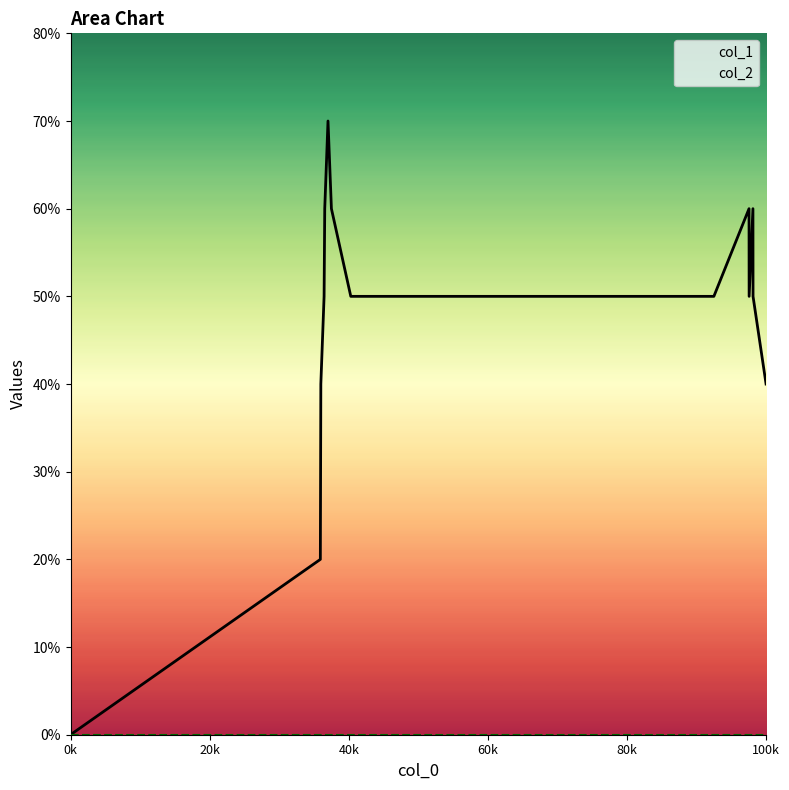

What is the label of the 13th point from the left?

12